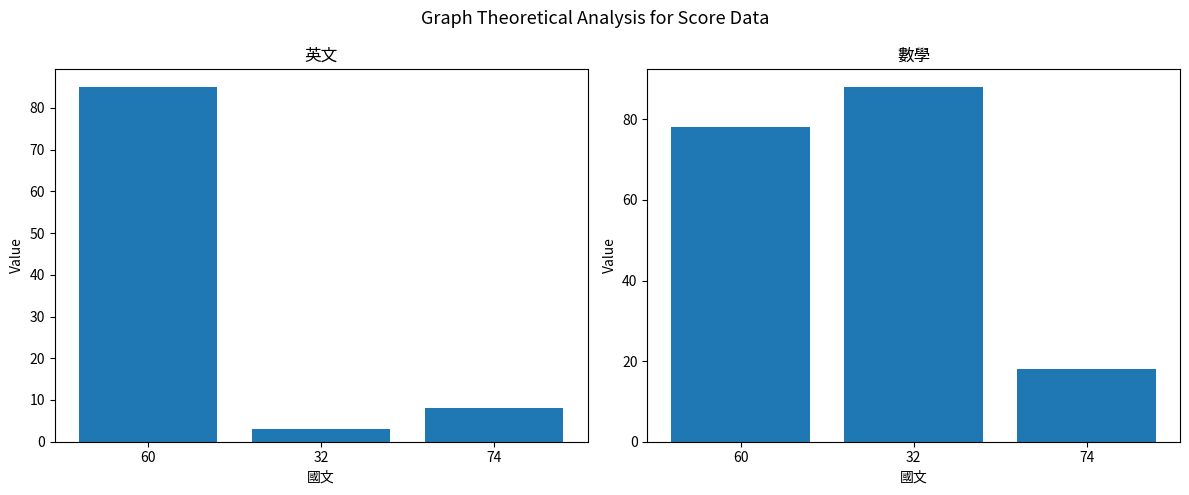

Which series changed the most between 60 and 32?

英文